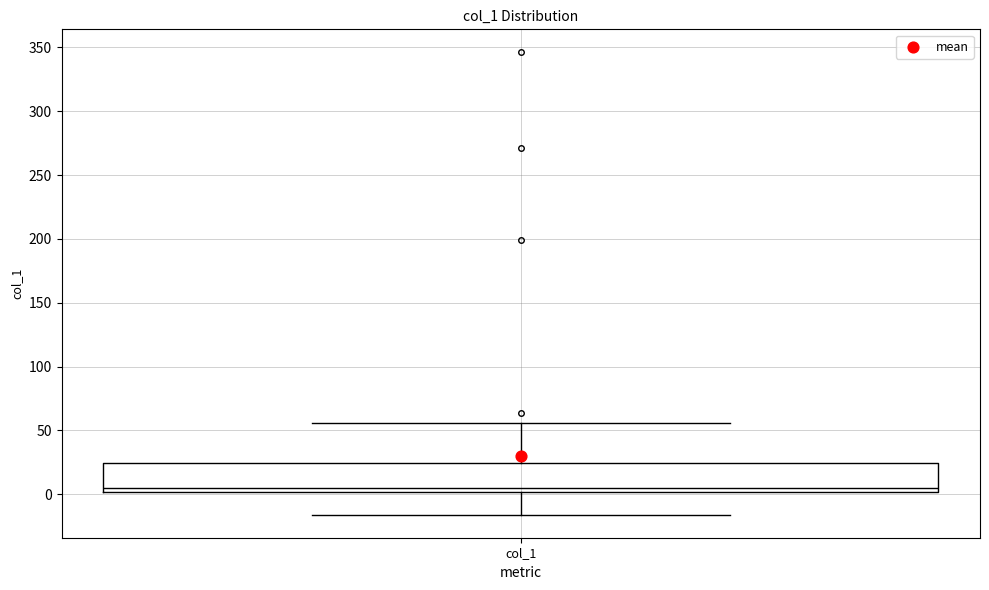

Transcribe this box plot: give where the median line is, the range the box spans, and where the two whiskers end, as read against the y-axis. The values are not printed on the chart, so give them approximately, as read against the axis.

median 5, box 0 to 25, whiskers -15 to 55